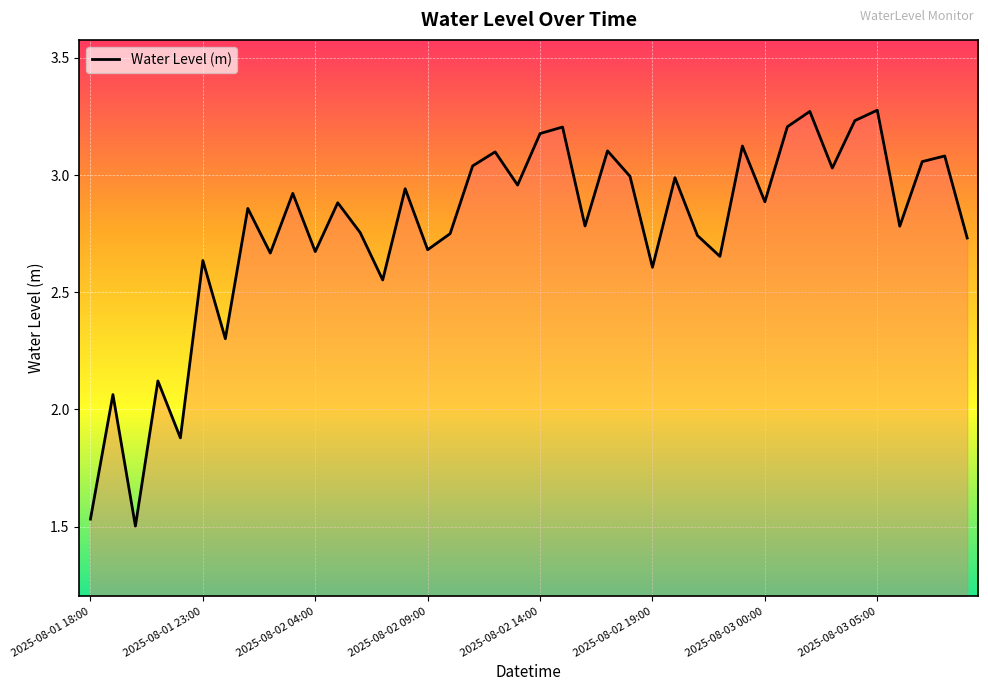

How many distinct data groups are displayed?

1